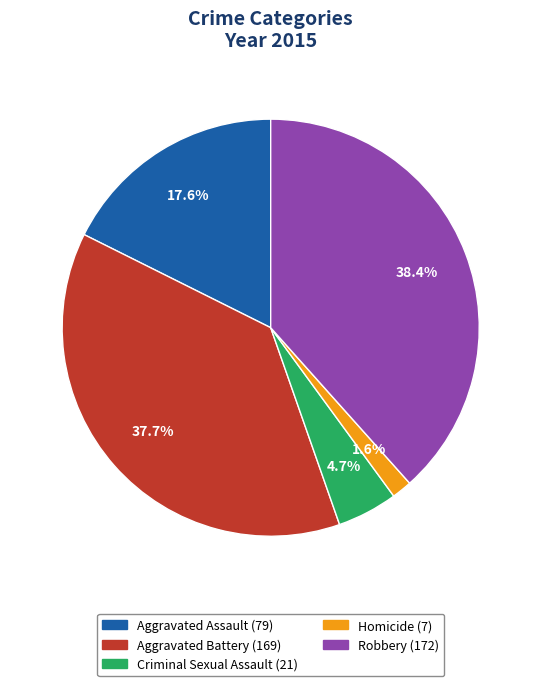

What is the ratio of the value at Homicide to the value at Aggravated Assault?

0.1